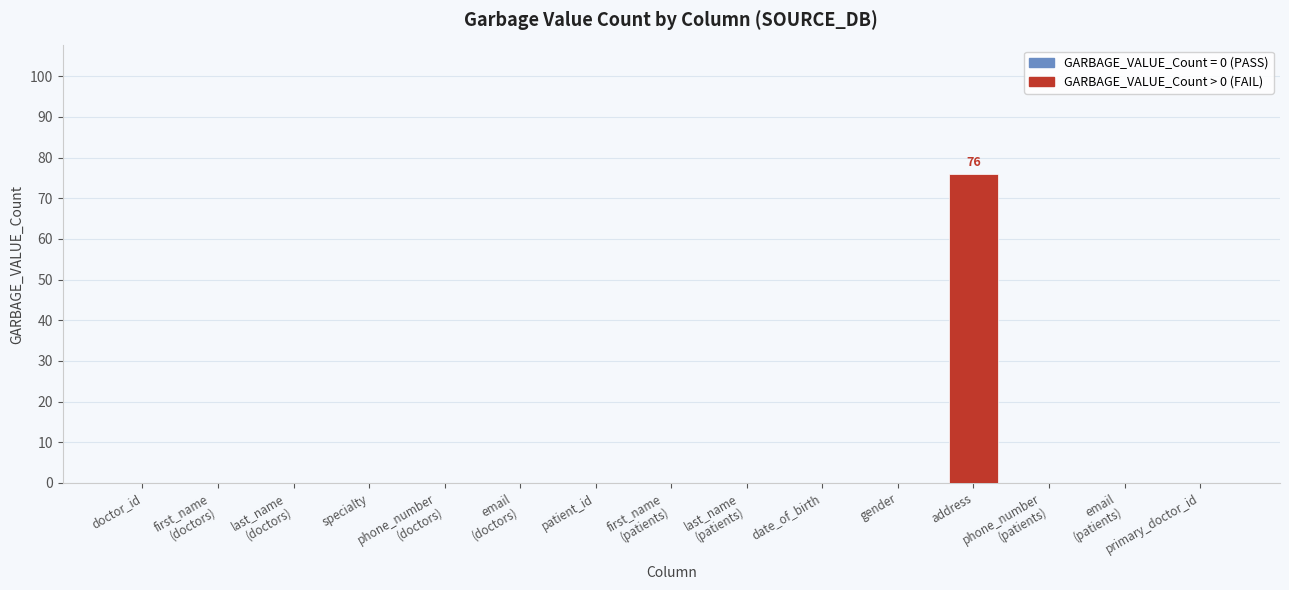

Does the chart contain stacked bars?

No